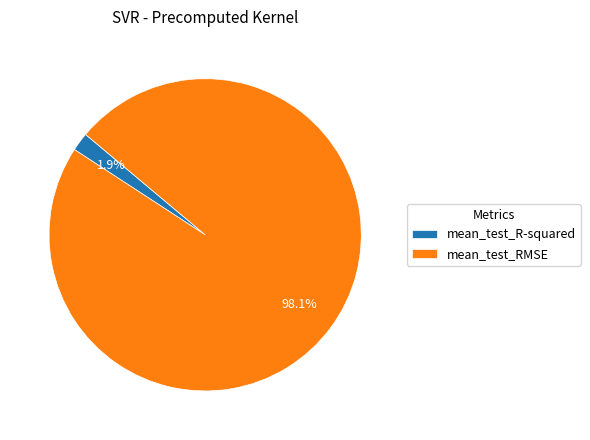

What percentage is NOT represented by mean_test_RMSE?

1.9%